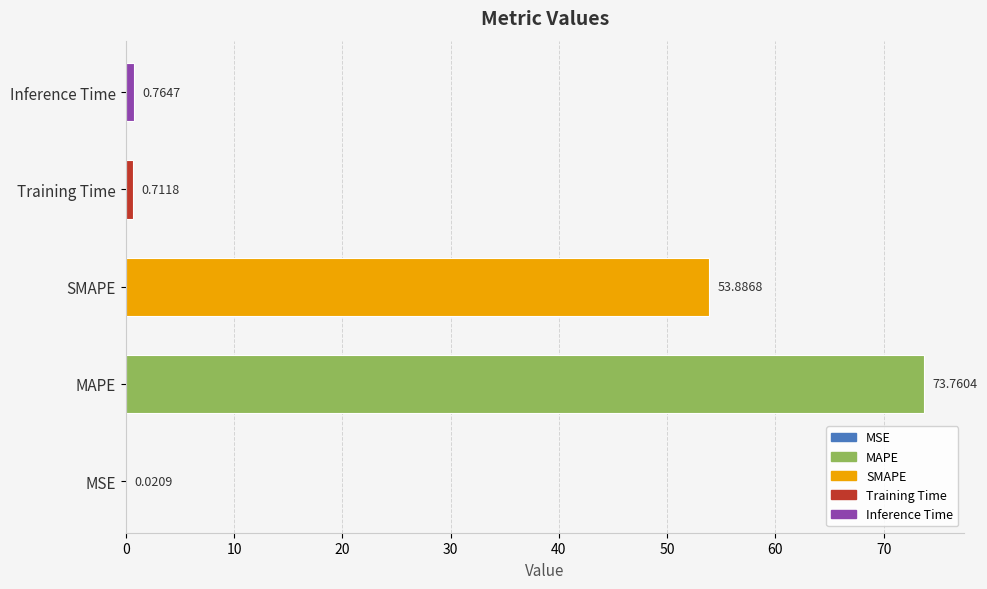

How many series are shown in this chart?

1